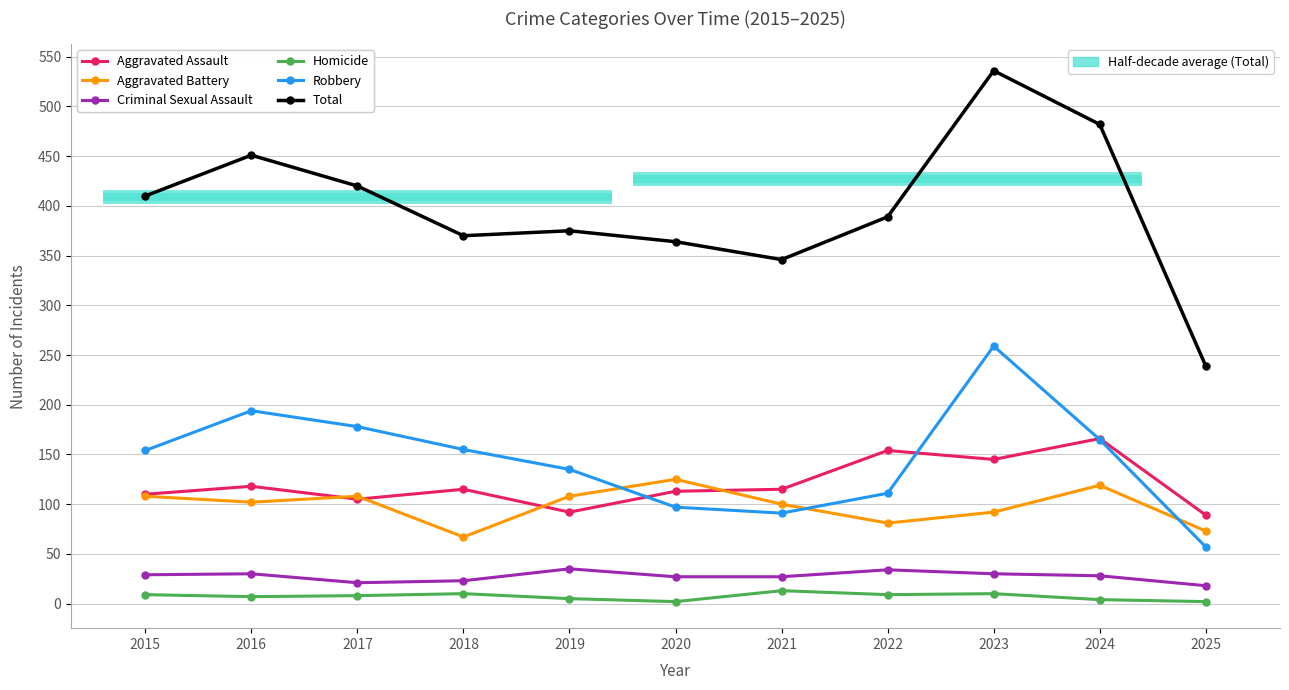

At which category does Aggravated Assault reach its first local valley?

2017